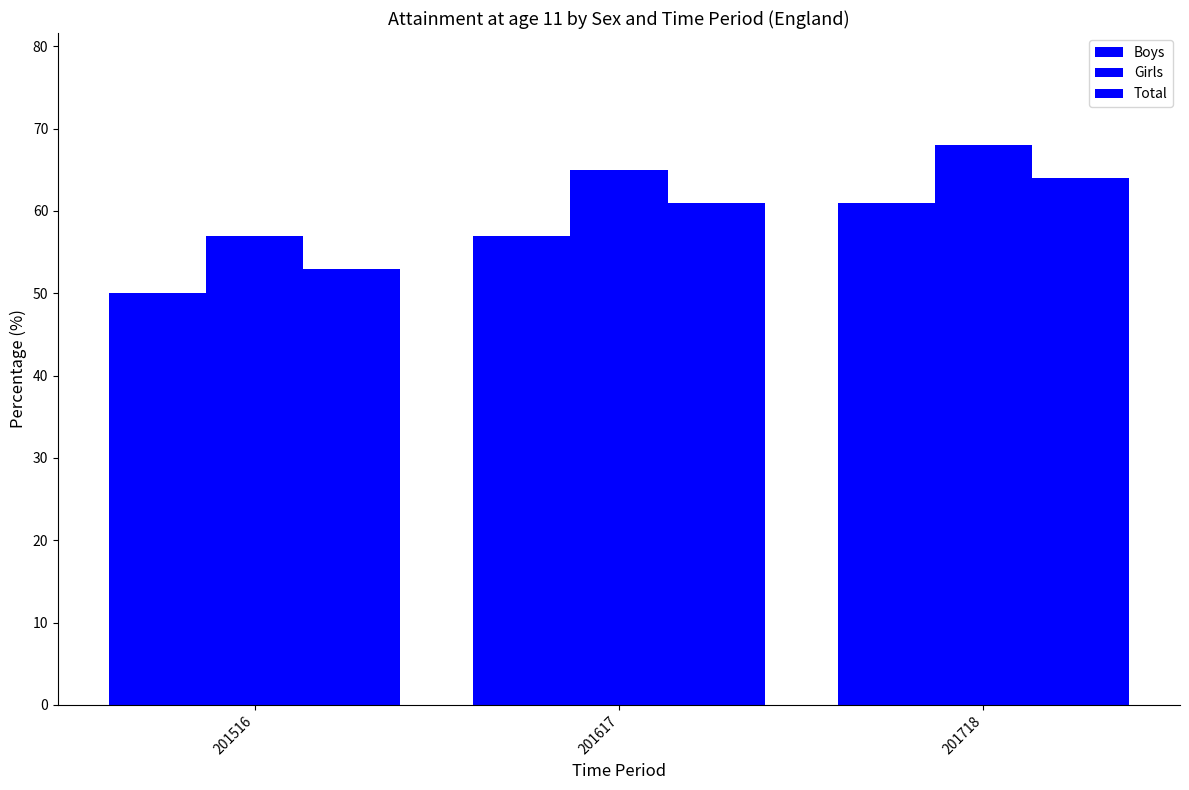

How many values in the Total series are below 61?

1